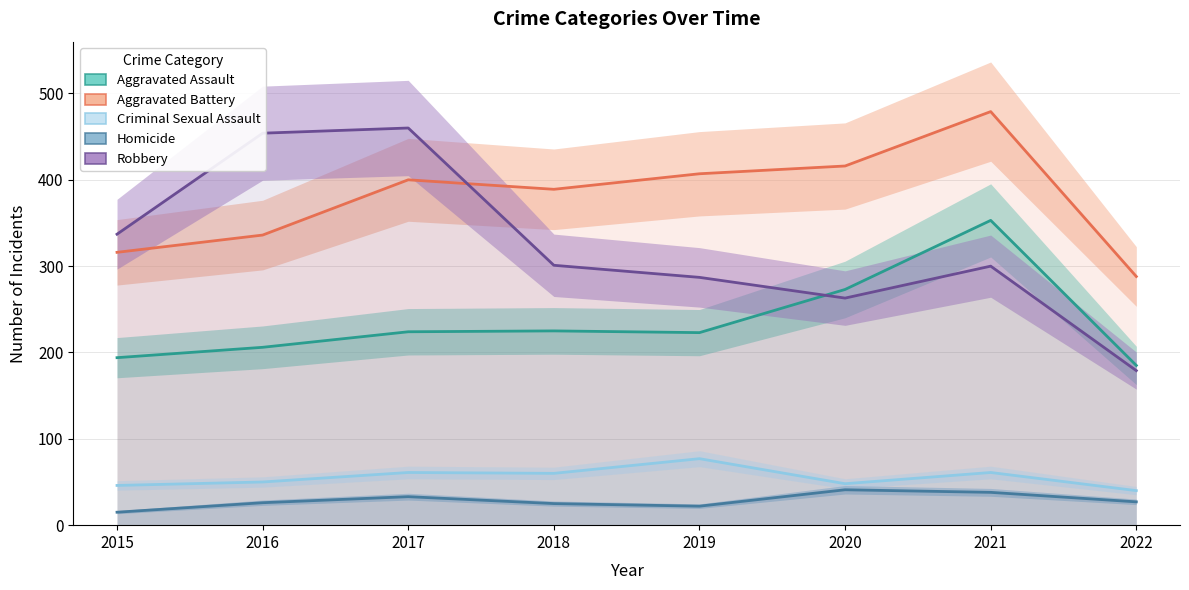

What is the sum of all Aggravated Assault values?

1883